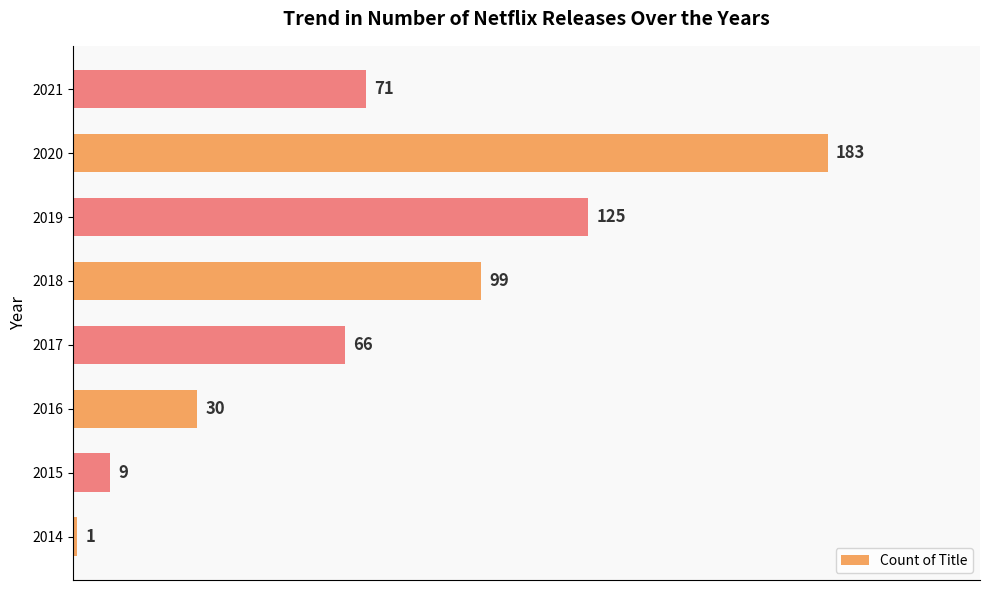

At which label is the value closest to 92?

2018